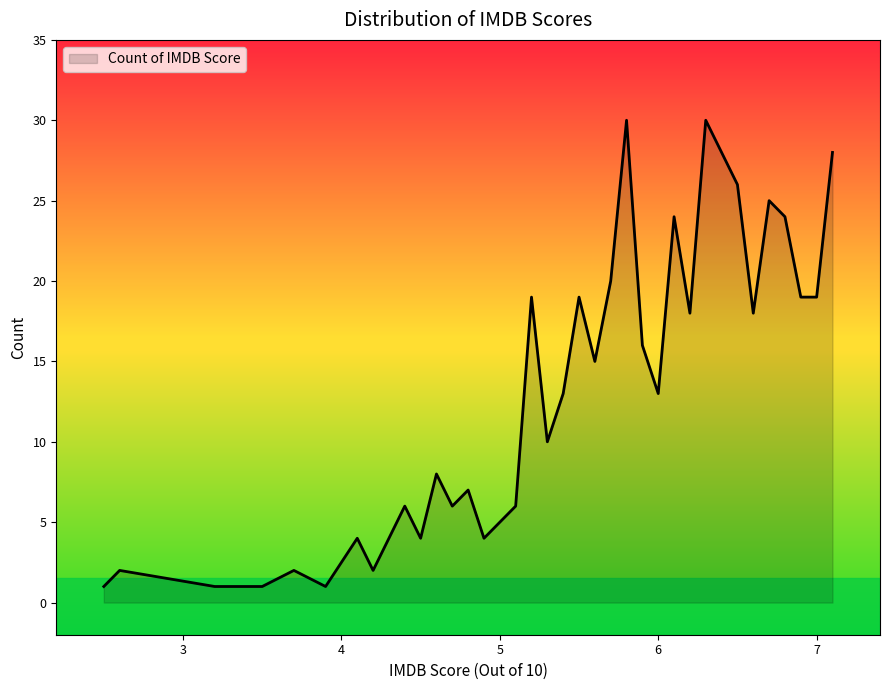

Reading left to right, extract all data points from this chart.

1	2	1	1	1	2	1	4	2	4	6	4	8	6	7	4	5	6	19	10	13	19	15	20	30	16	13	24	18	30	28	26	18	25	24	19	19	28